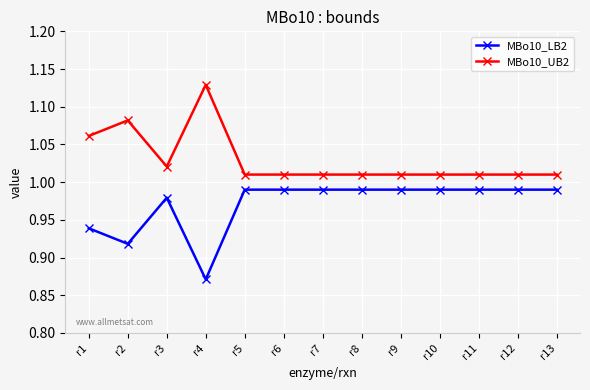

True or false: MBo10_LB2 and MBo10_UB2 intersect in this chart.

False